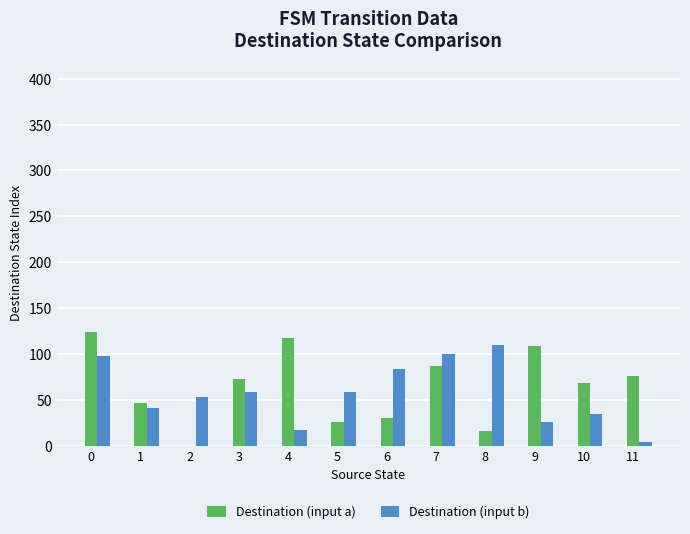

What is the difference between the Destination (input a) values at 5 and 11?

50